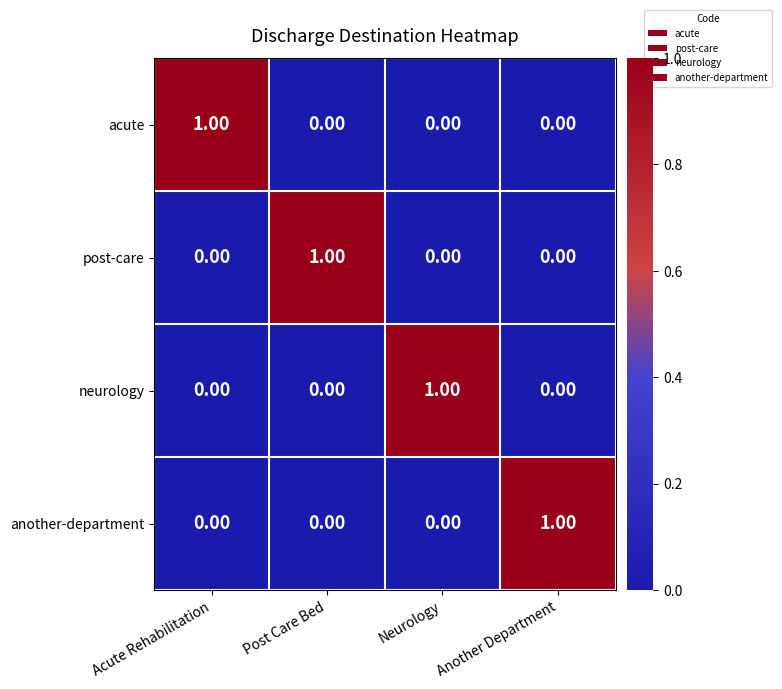

At how many categories does at least one series exceed 0?

4